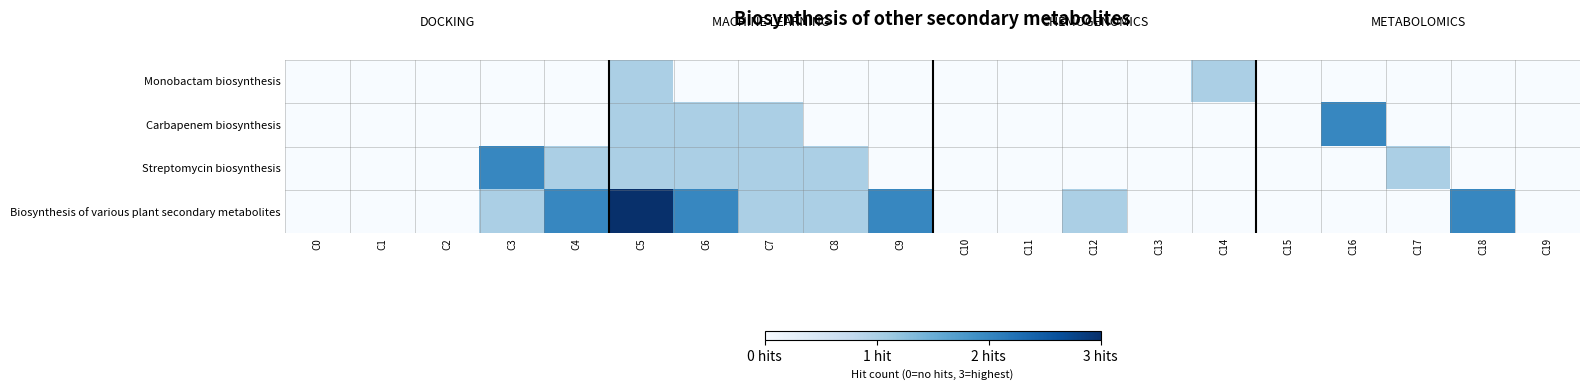

Which series has the largest range (max minus min)?

Biosynthesis of various plant secondary metabolites